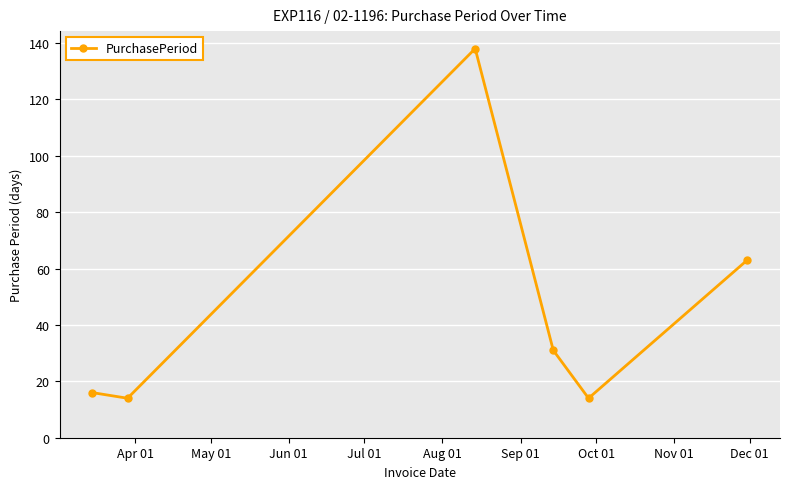

How many interior local peaks (higher than both neighbors) does the data have?

1